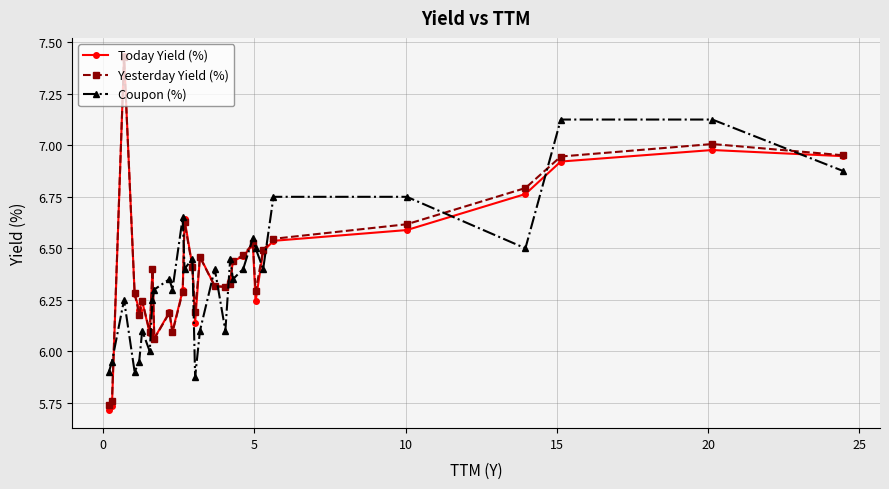

Which series has the widest spread of values?

Today Yield (%)